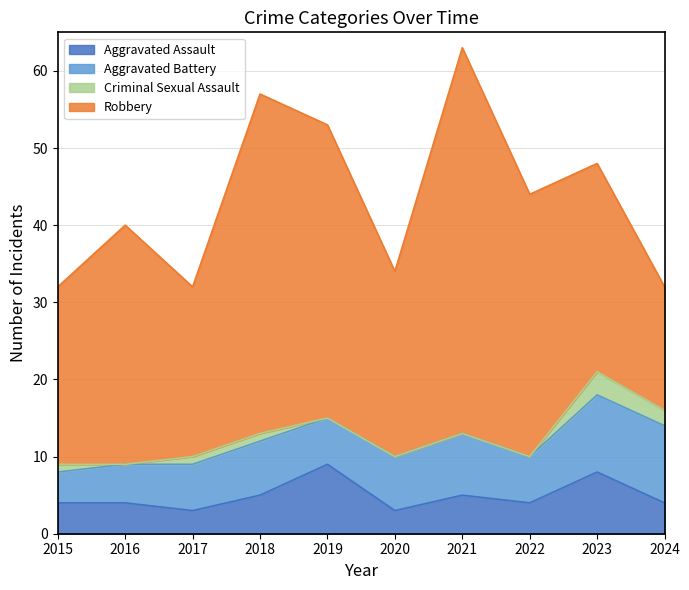

What is the total value across all series at 2021?

63